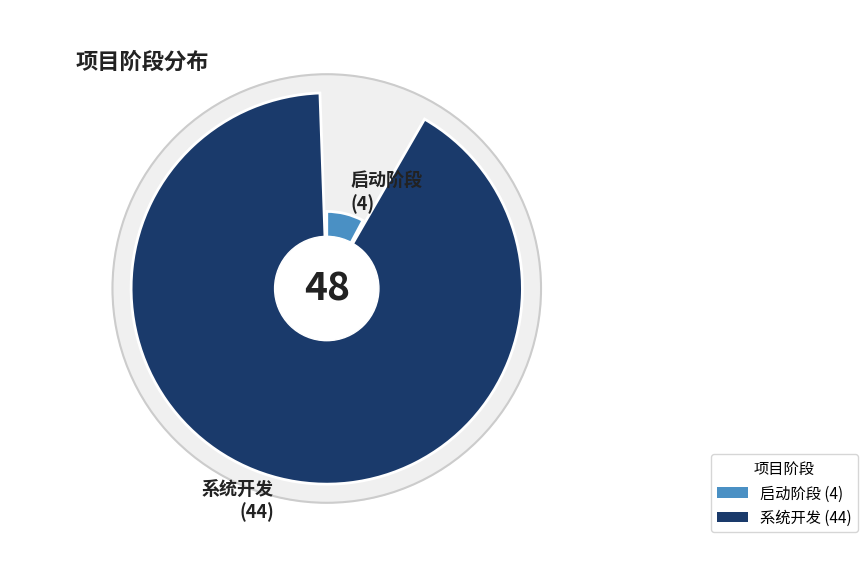

What percentage do 启动阶段 and 系统开发 together represent?

100.0%